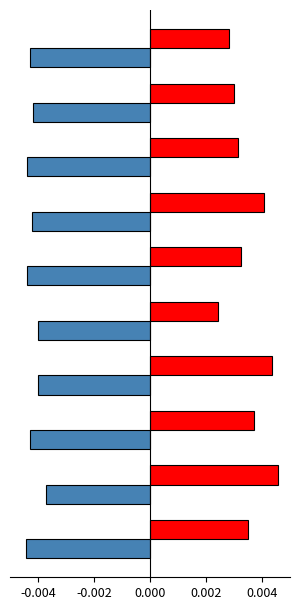

How many distinct data groups are displayed?

2